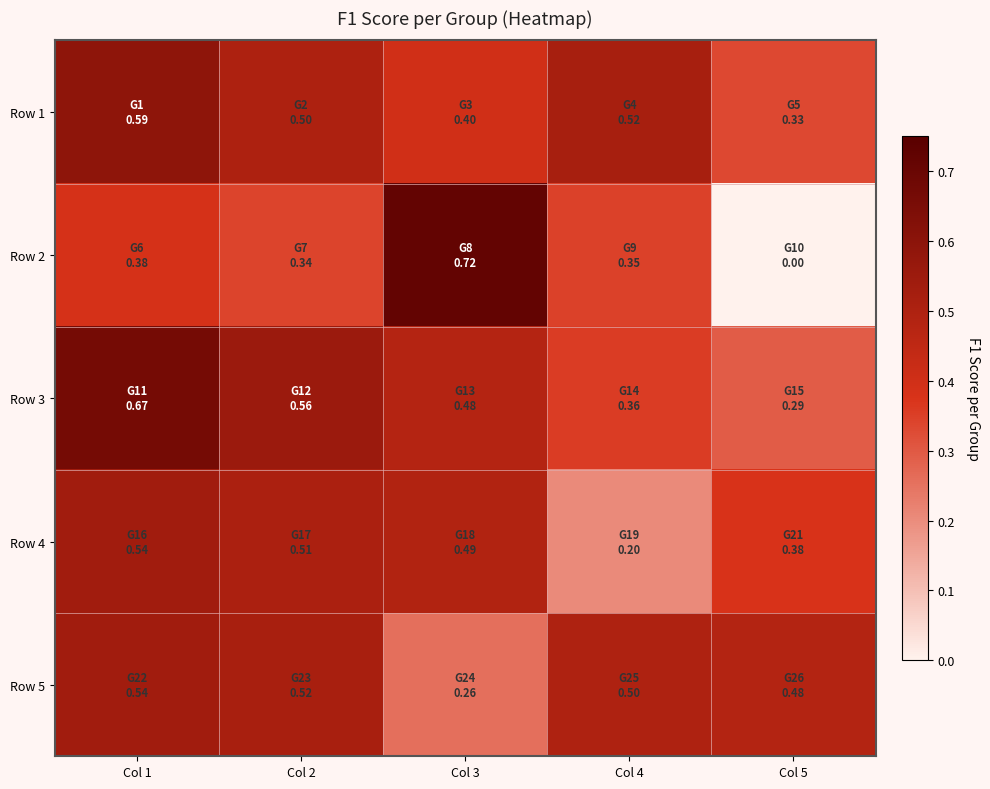

Rank the series at Col 3 from highest to lowest value.

Row 2, Row 4, Row 3, Row 1, Row 5